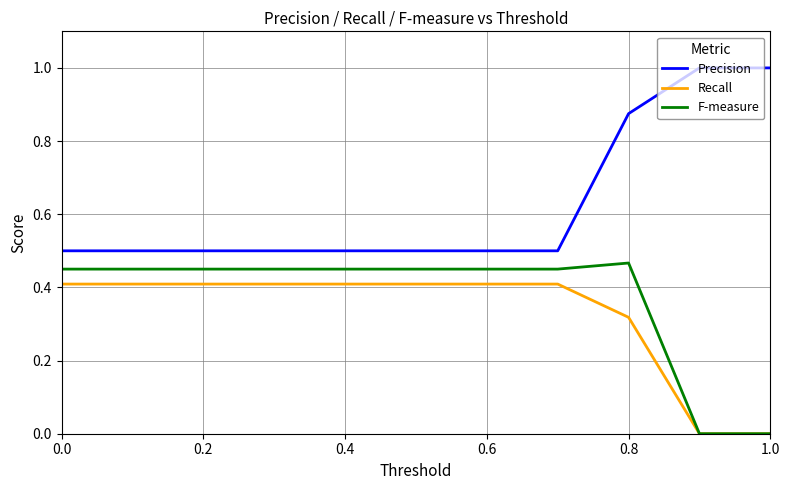

True or false: Precision and Recall intersect in this chart.

False